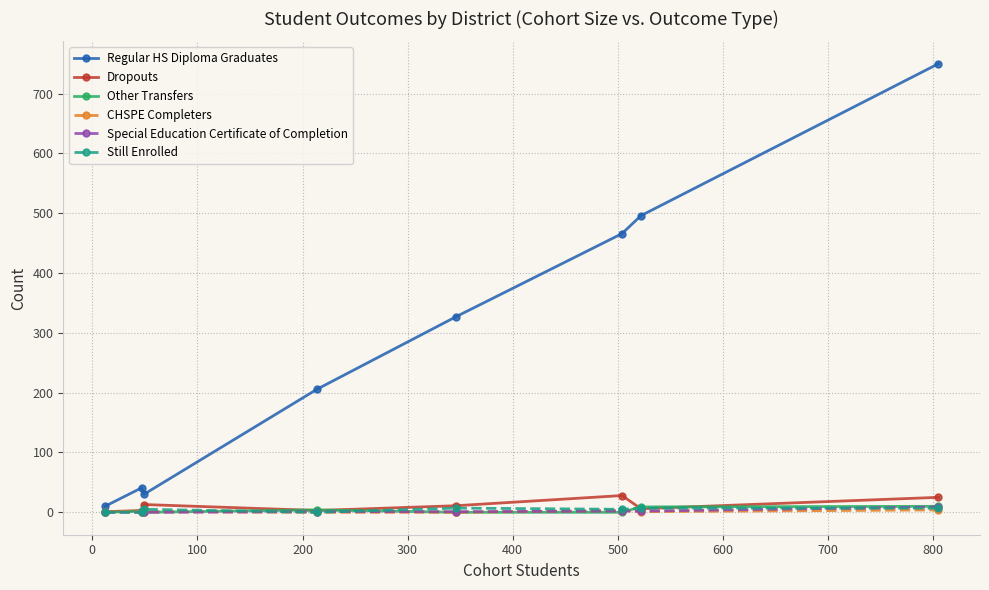

After their last crossing, which series has the higher values: Dropouts or Other Transfers?

Dropouts